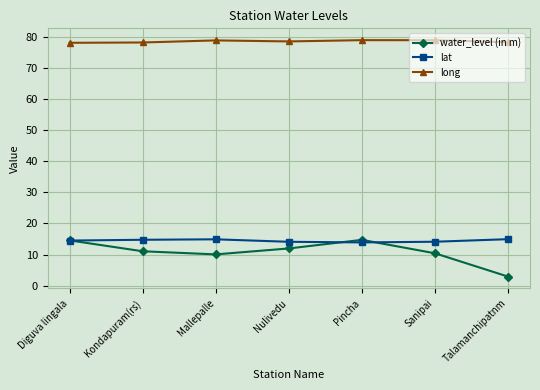

What is the spread (max minus min) of values at Mallepalle?

68.8